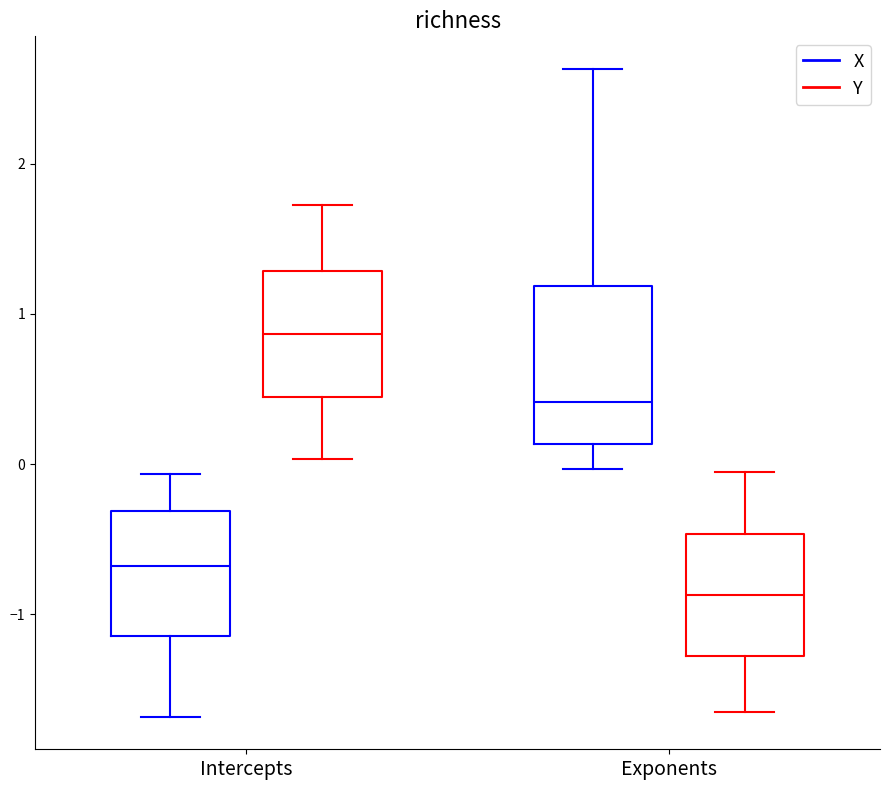

Where is the lower edge of the box for Intercepts (Y) on the y-axis? The values are not printed on the chart, so give them approximately, as read against the axis.

0.4